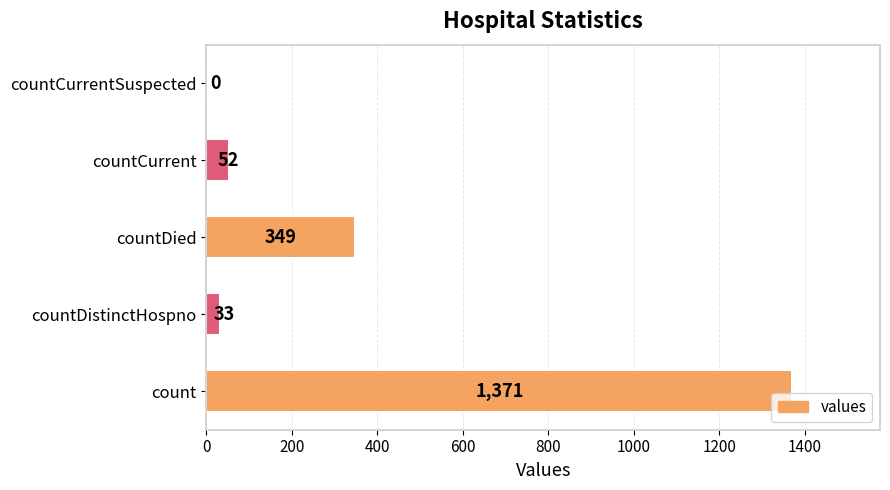

What is the sum of all values?

1805